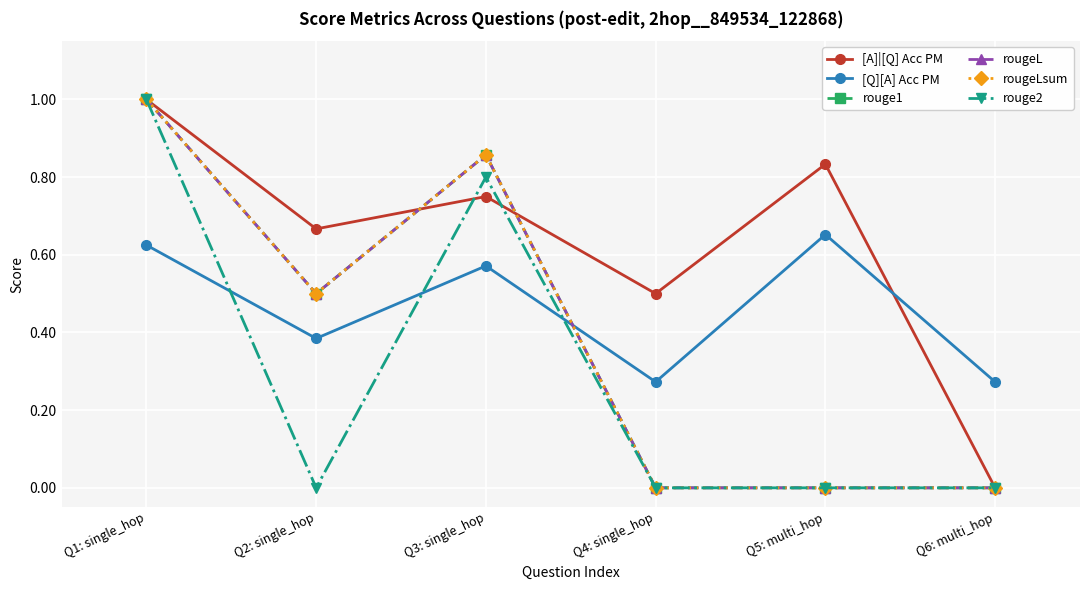

What is the value of the [A]|[Q] Acc PM point at the 5th from the left?

0.8